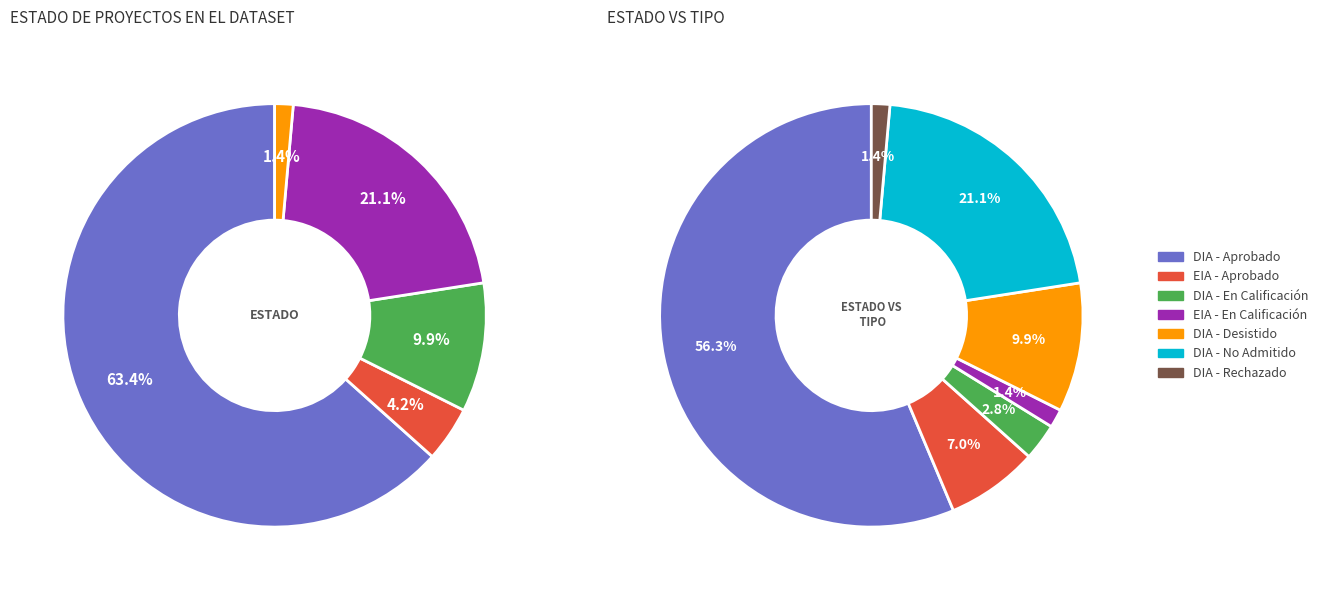

To the nearest percent, what is the difference between the largest and smallest slice percentages?

62%